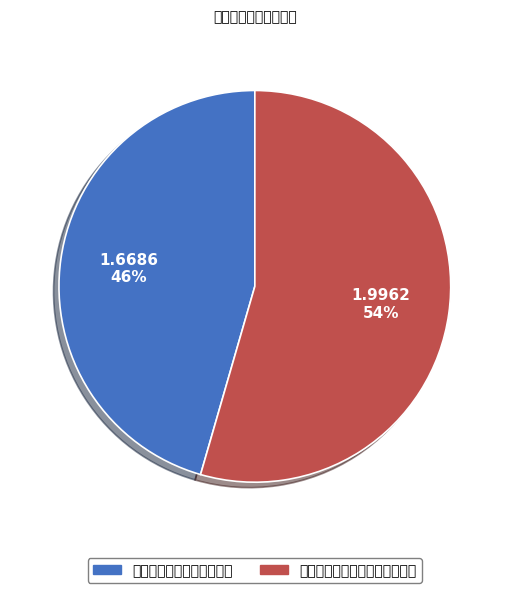

To the nearest percent, what is the average slice percentage?

50%